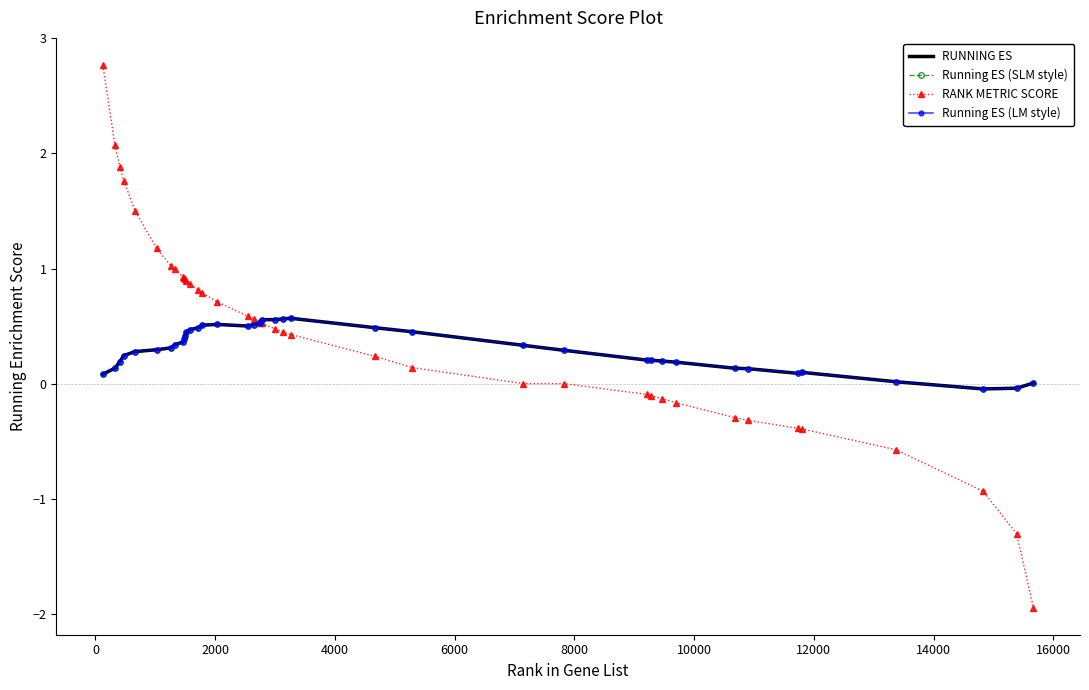

What is the difference between the maximum and minimum values in the Running ES (SLM style) series?

0.6